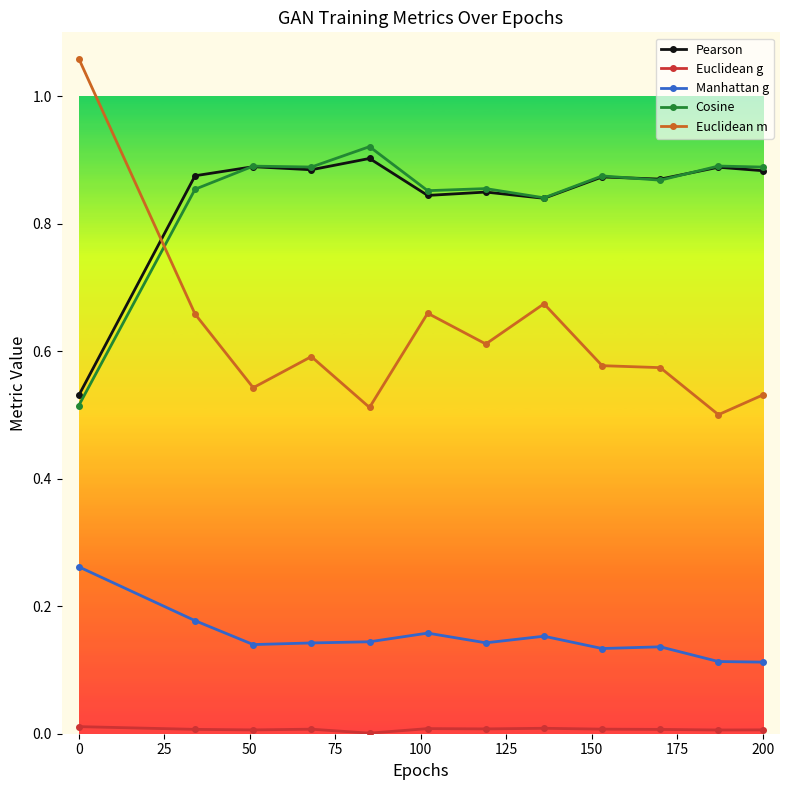

True or false: Cosine and Euclidean g intersect in this chart.

False